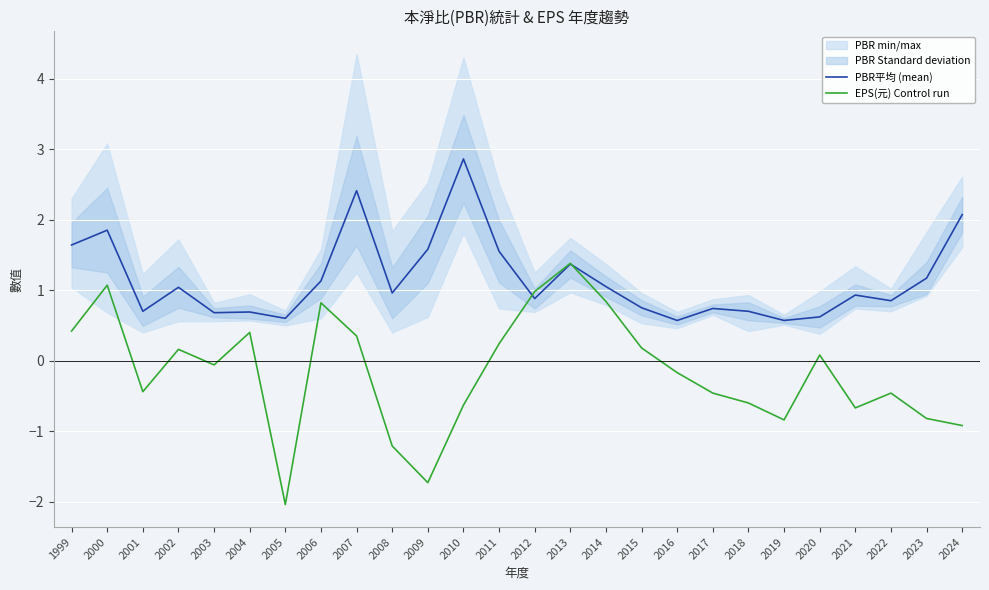

Where do EPS(元) Control run and PBR平均 (mean) first cross each other?

2011 and 2012